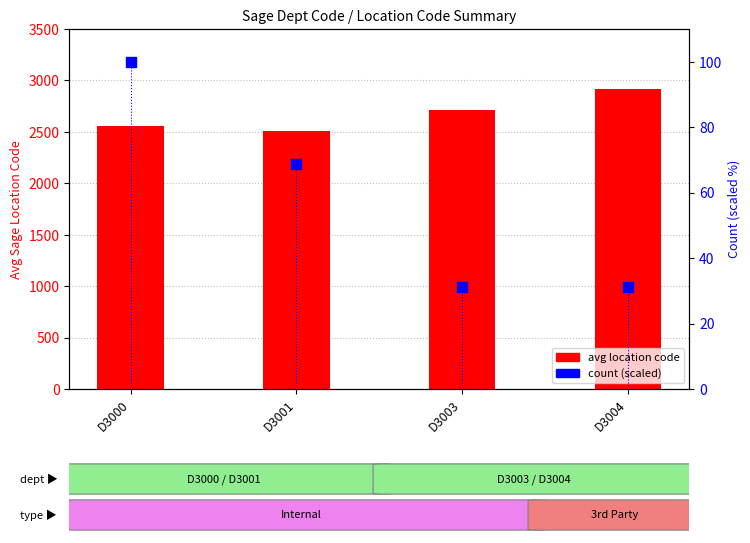

Which series has the largest Y range (max minus min)?

avg location code